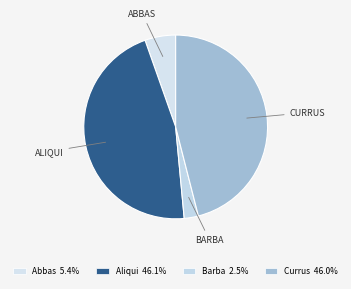

How many segments does this pie chart have?

4